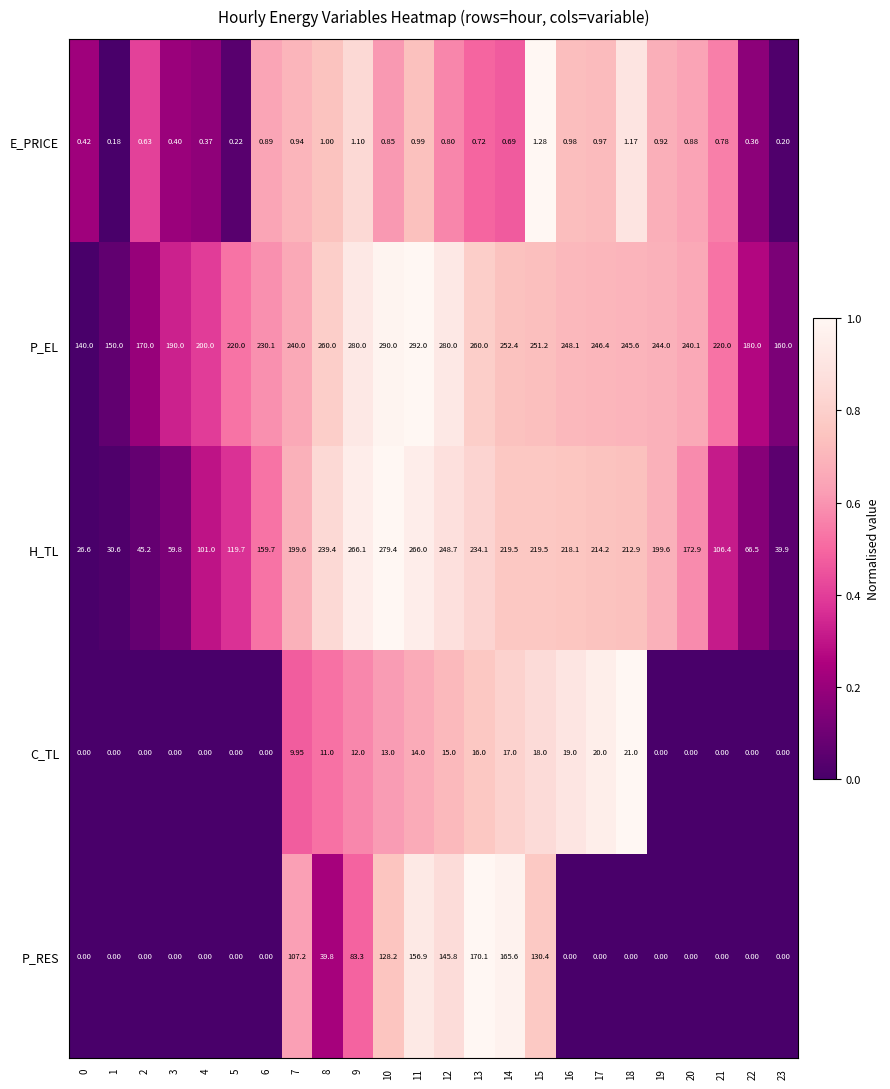

How many data points does each series have?

24